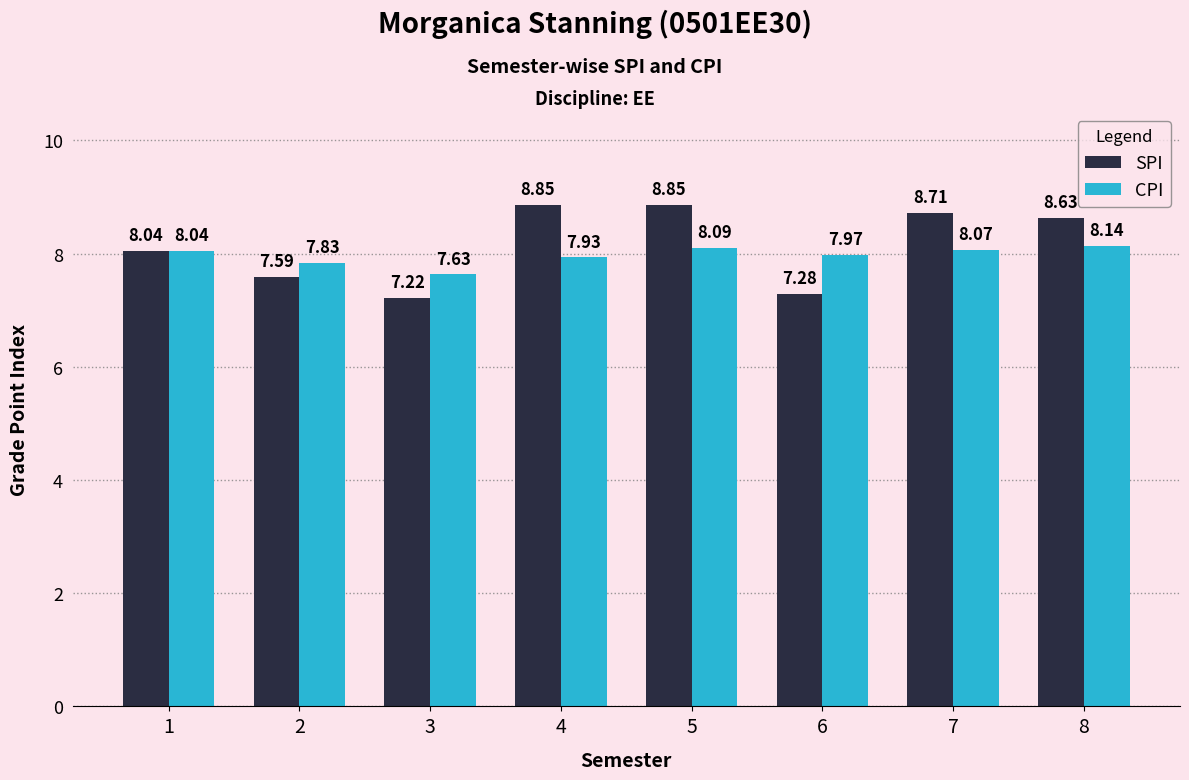

How many bars are there in total?

16